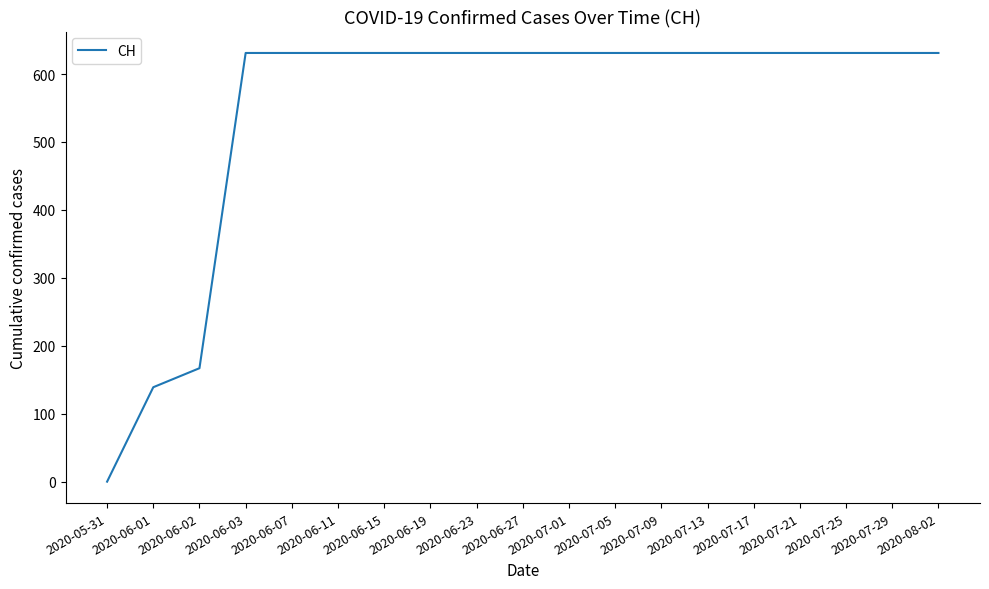

Is it true that the value at 2020-07-09 is 1044?

False